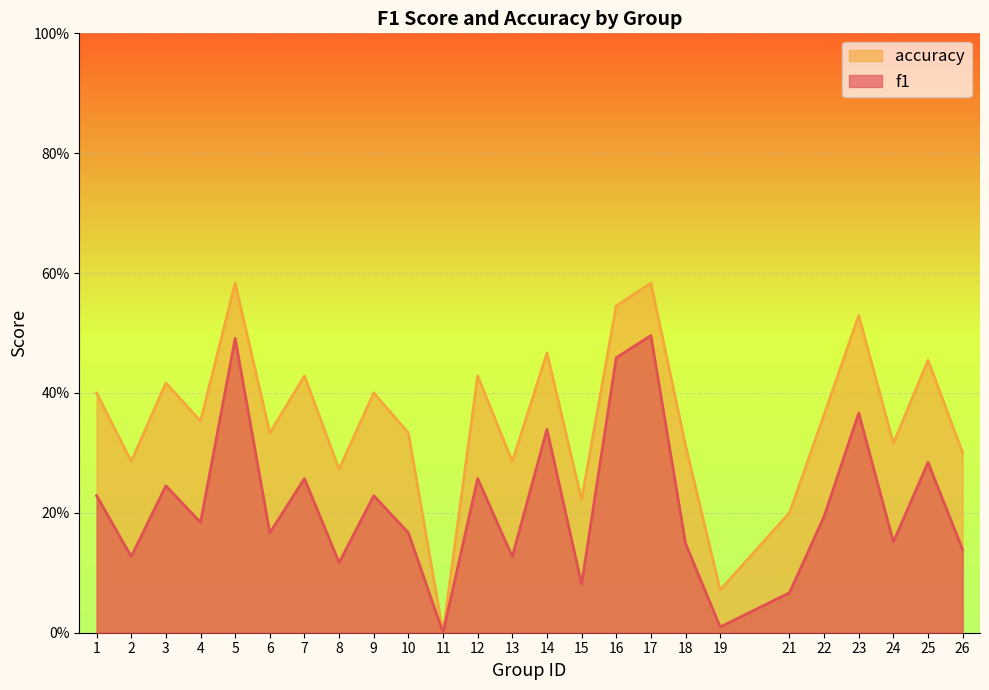

How many interior local valleys does the accuracy series have?

9